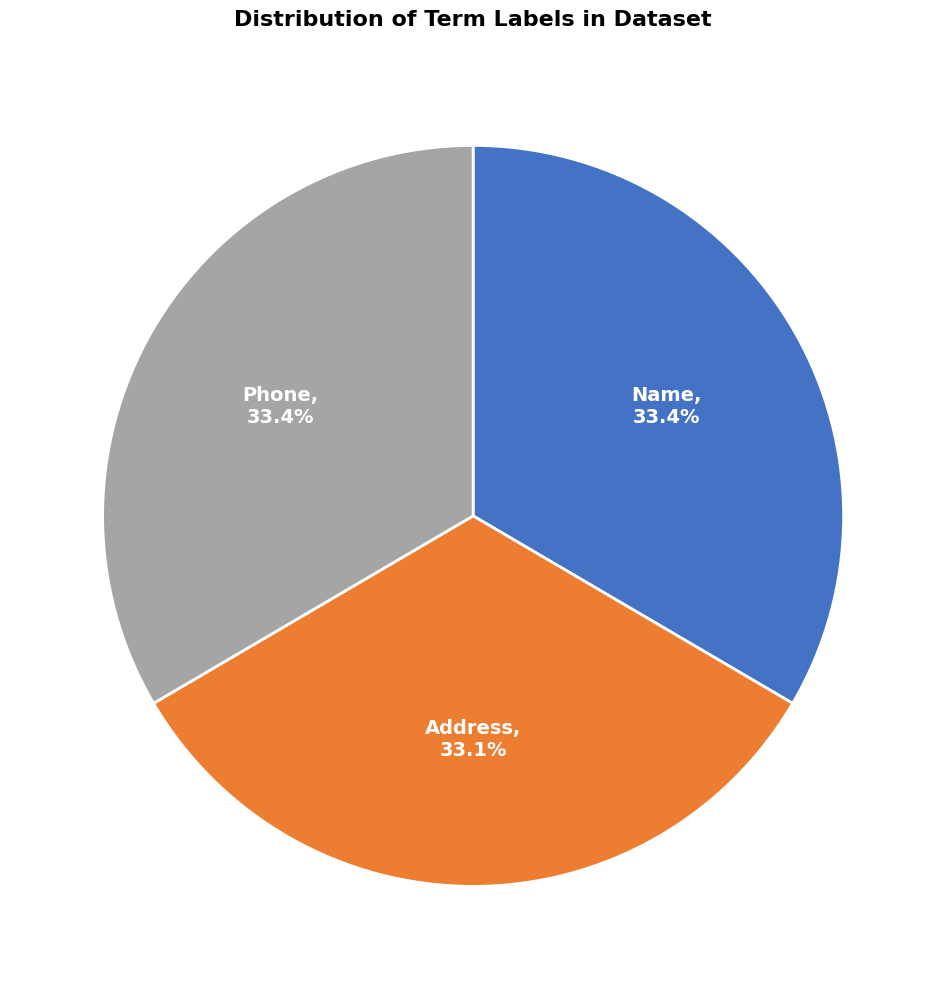

Is there any slice that represents more than half of the pie?

No